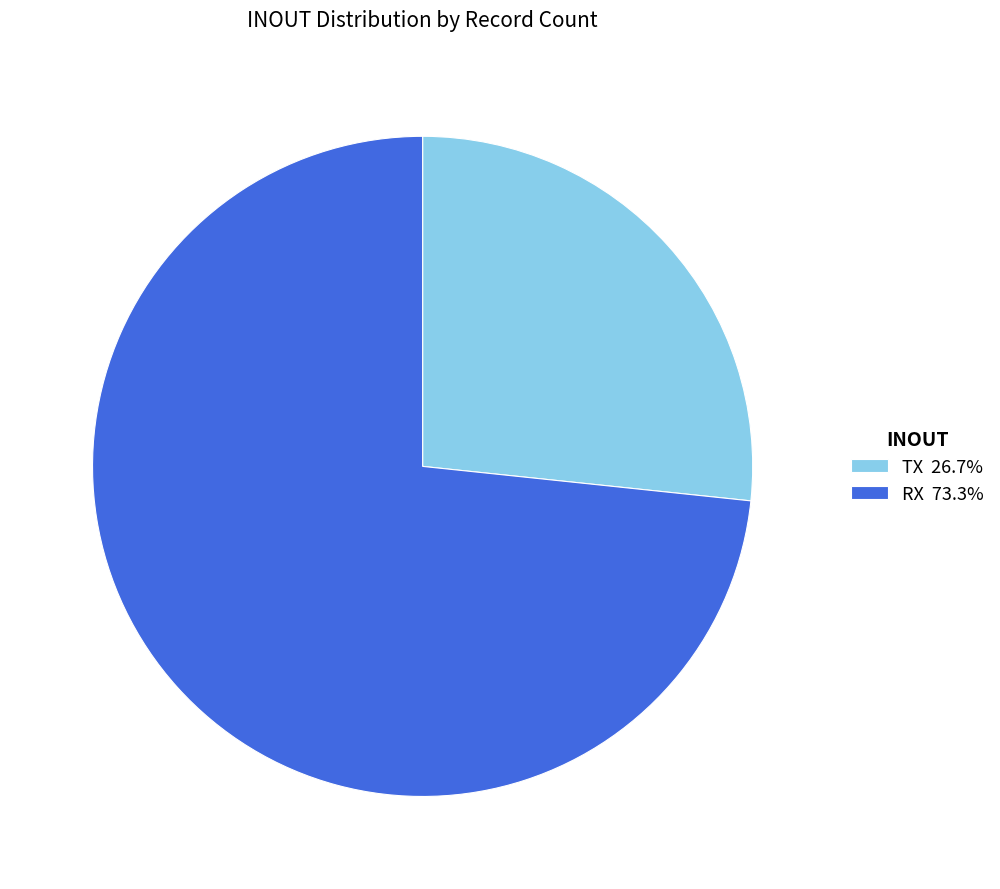

Approximately how many times larger is the value at TX 26.7% compared to RX 73.3%?

0.4